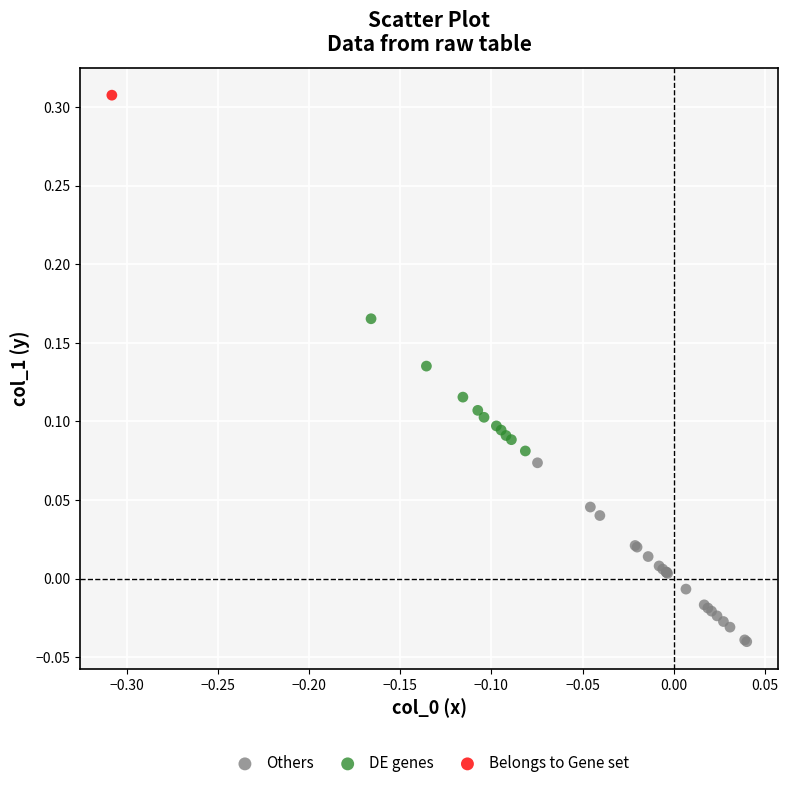

What are all the series names shown in the legend?

Others, DE genes, Belongs to Gene set